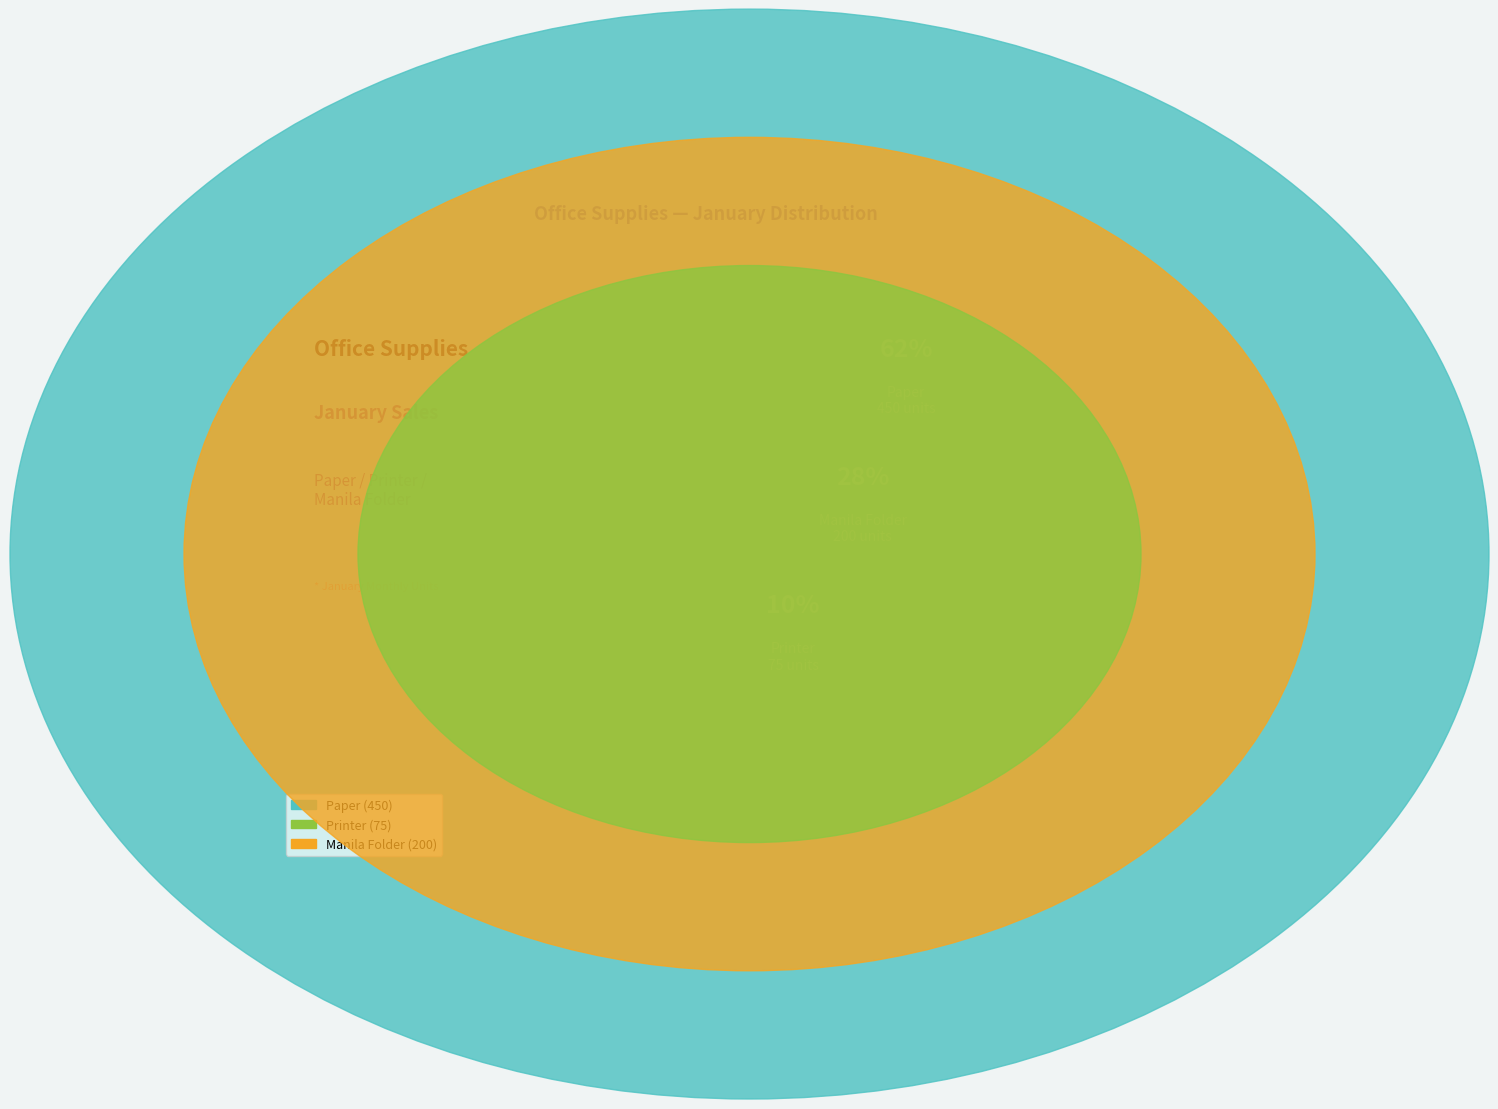

To the nearest percent, what is the combined percentage of Printer and Manila Folder?

38%